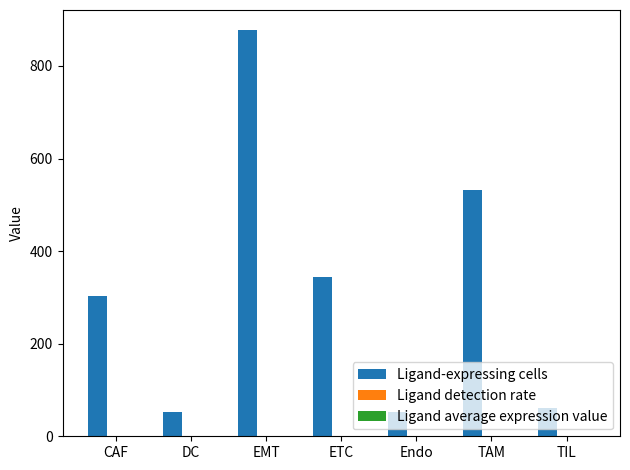

Is it true that Ligand-expressing cells equals 53.0 at Endo?

True